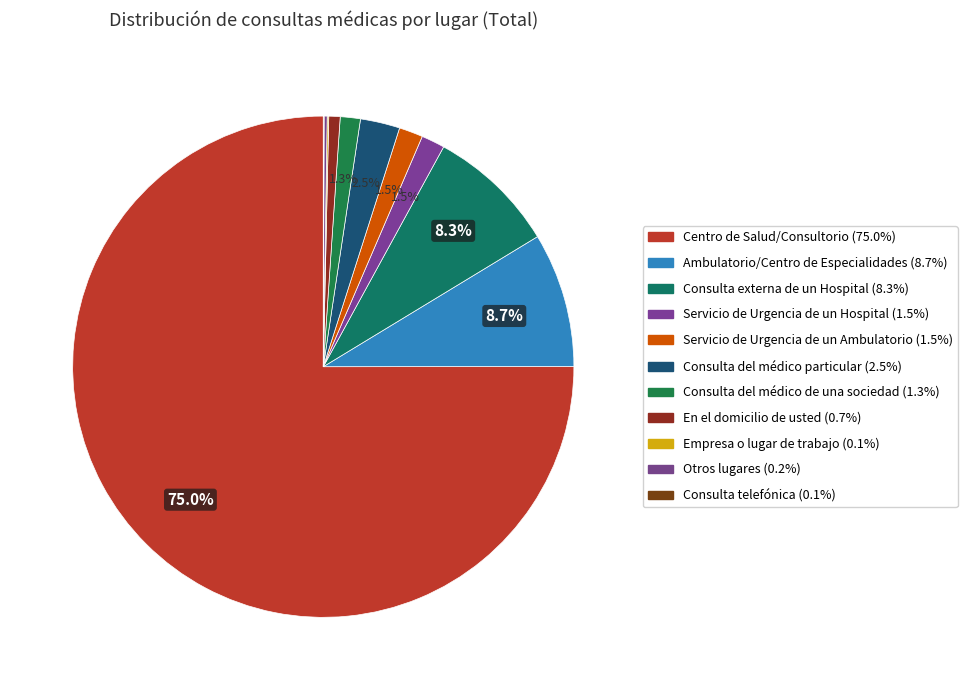

How many slices are in this pie chart?

11